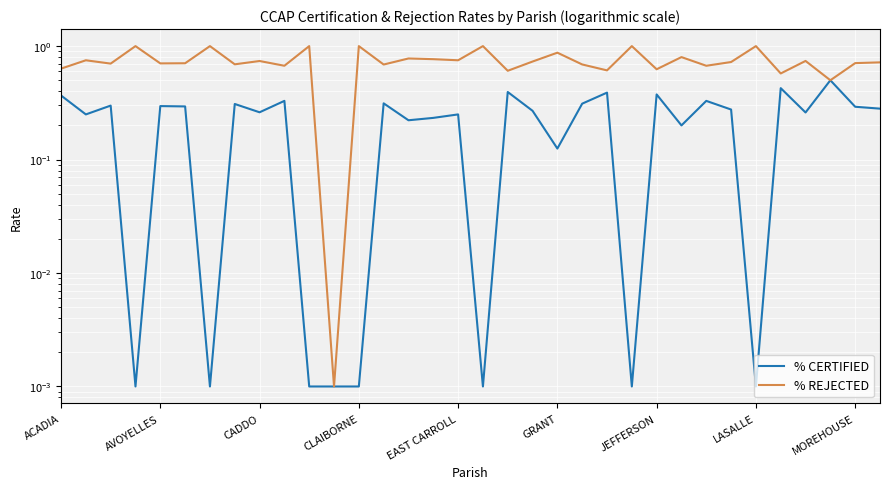

List the series in order of their peak value, lowest first.

% CERTIFIED, % REJECTED